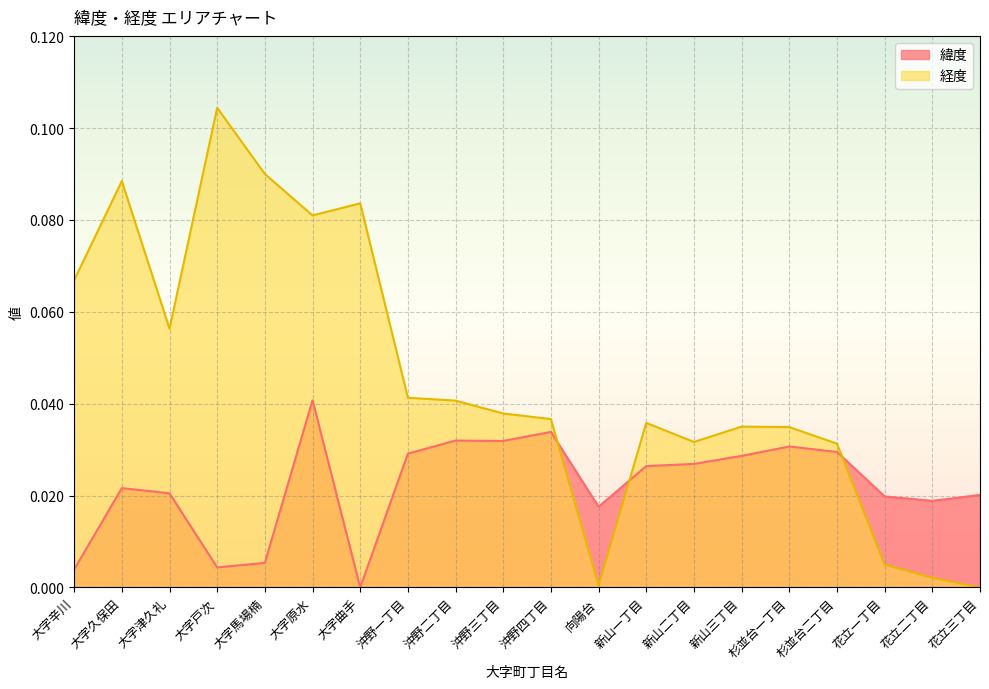

At which category is the sum across all series the highest?

大字原水